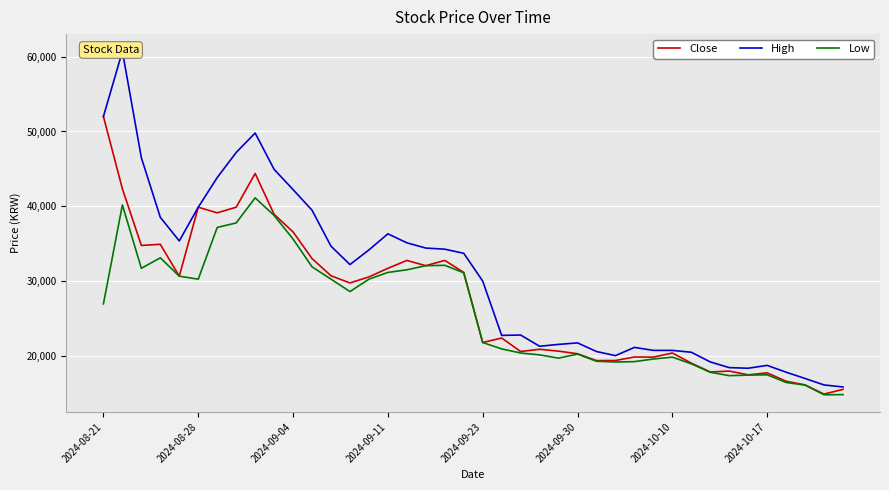

What is the sum of all Low values?

1035900